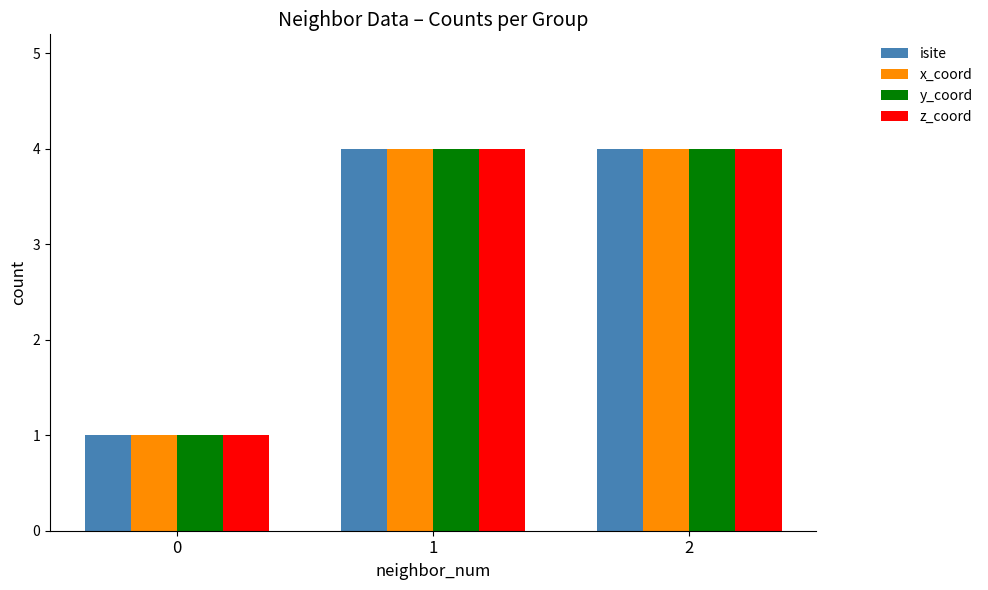

The isite series shows 4 at 2. True or false?

True